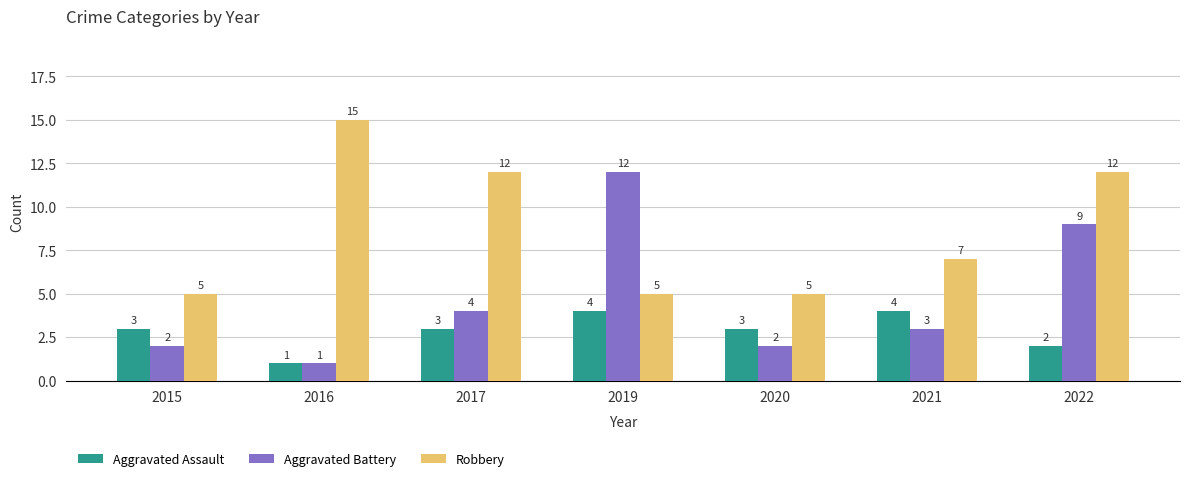

At which category is the sum across all series the highest?

2022